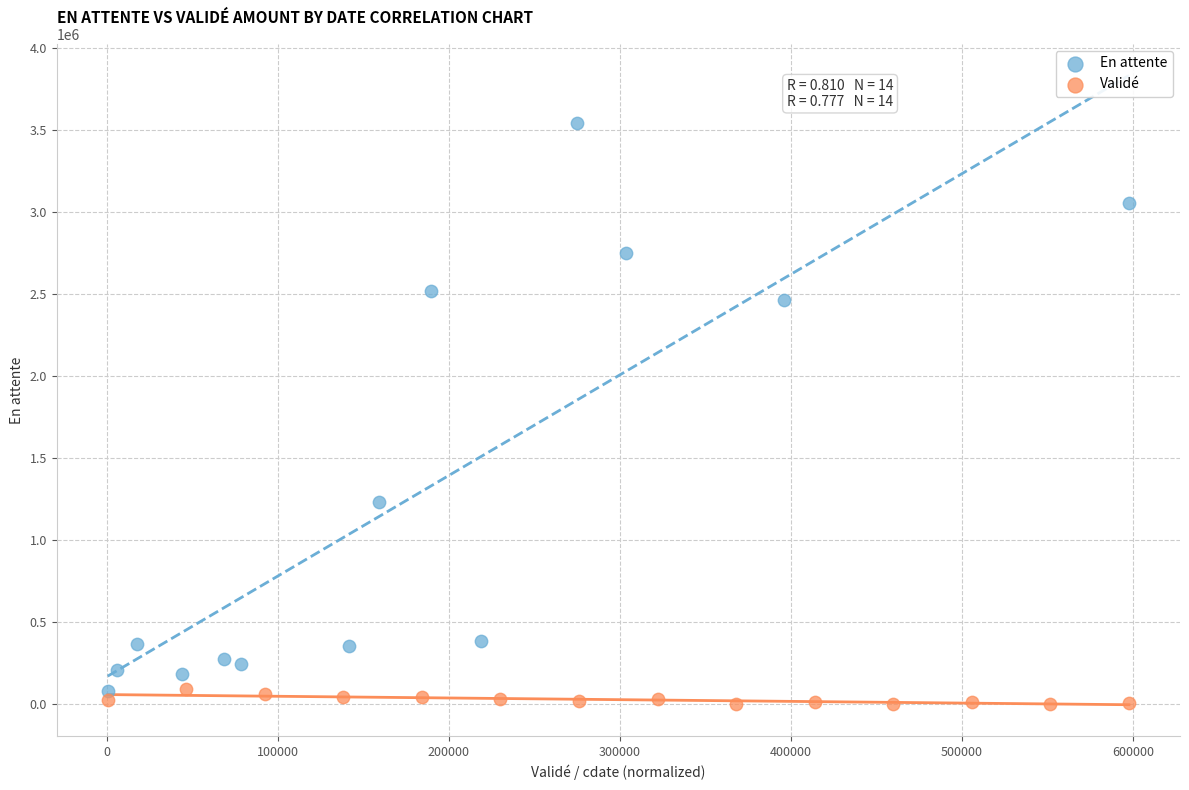

Which series reaches the maximum Y coordinate?

En attente